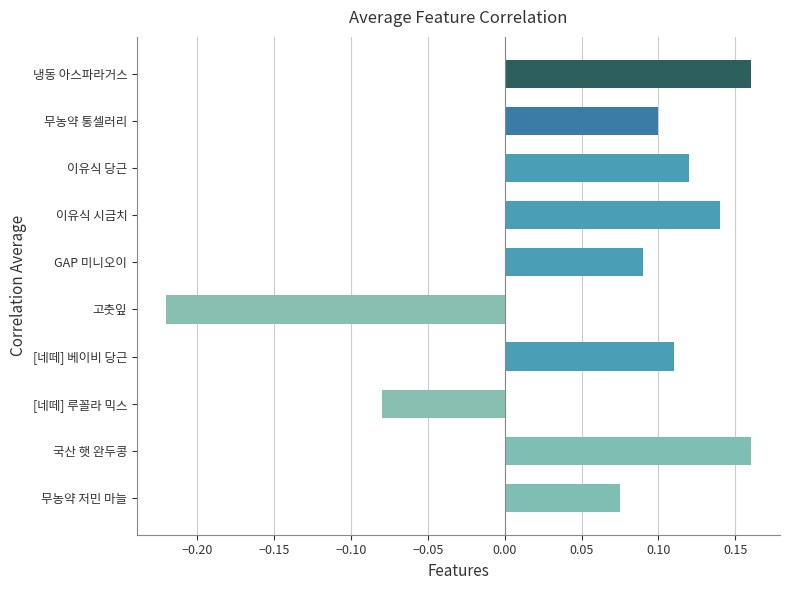

Which label corresponds to the smallest value in the chart?

고춧잎